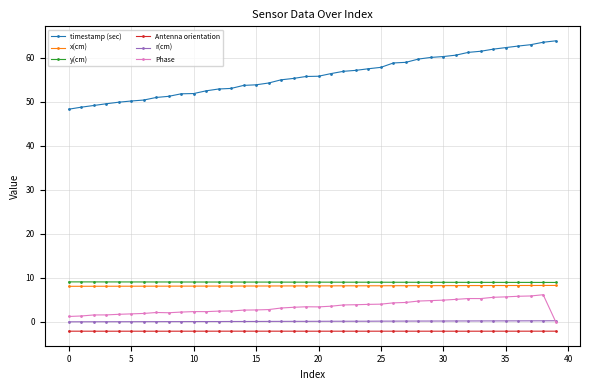

Which series has the widest spread of values?

timestamp (sec)